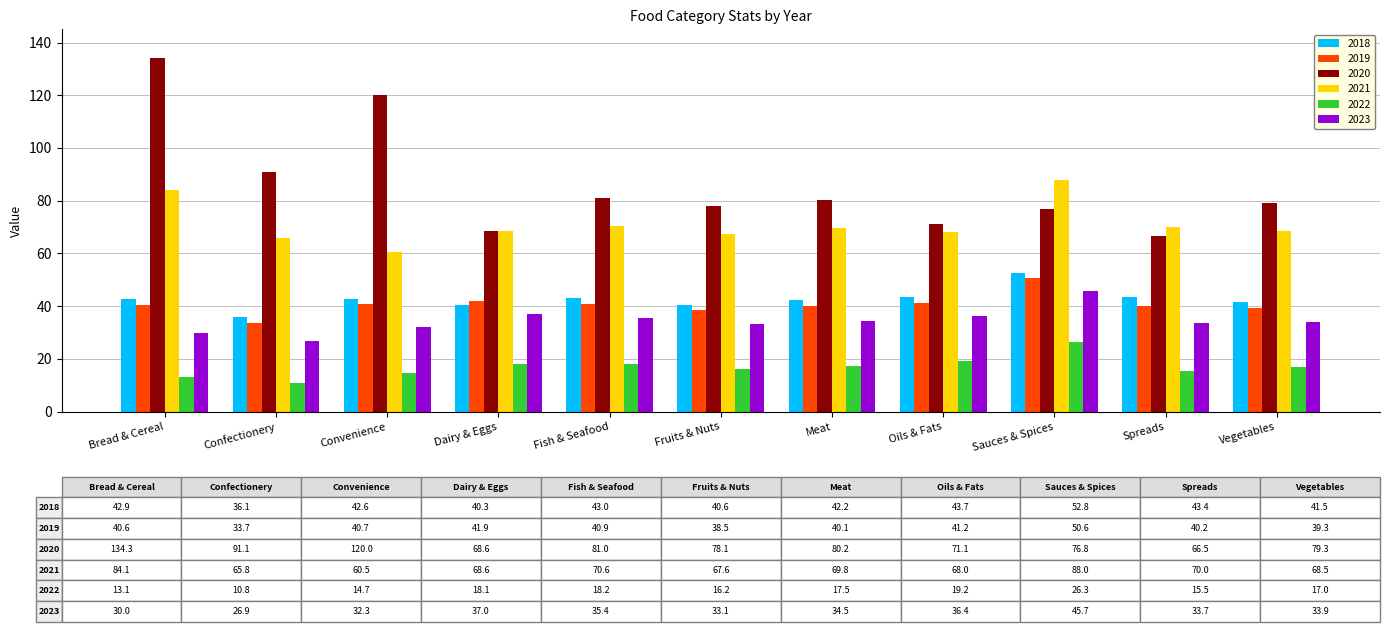

What is the minimum value for 2021?

60.5